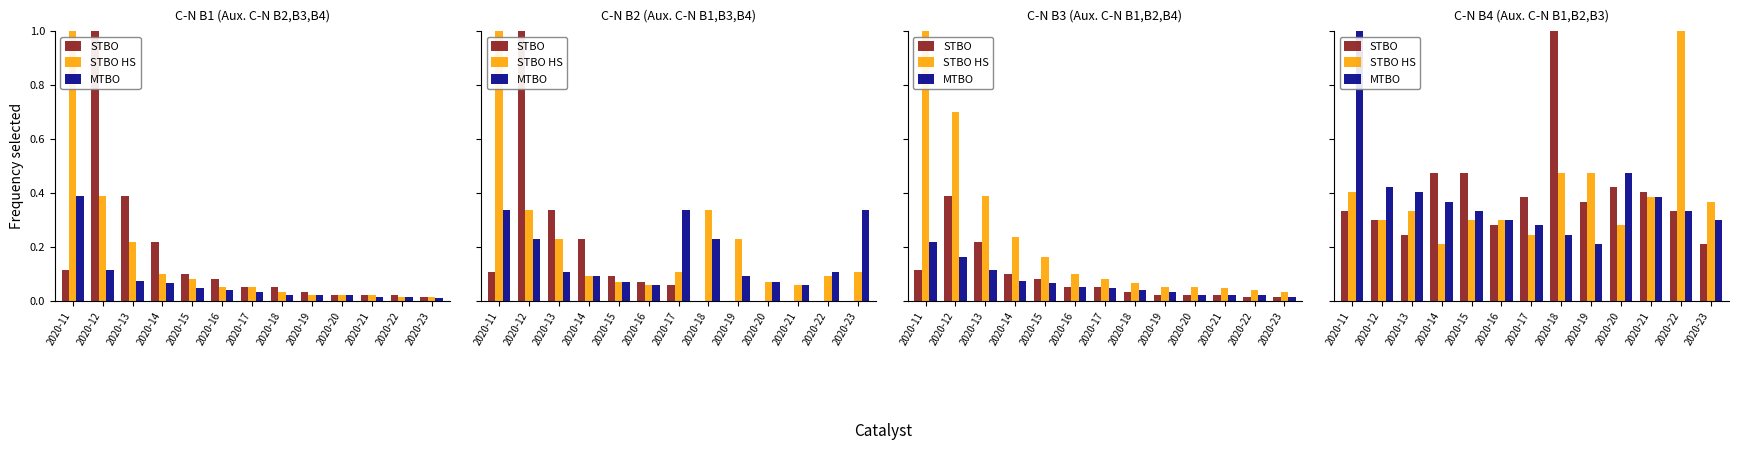

What are all the series names shown in the legend?

STBO, STBO HS, MTBO